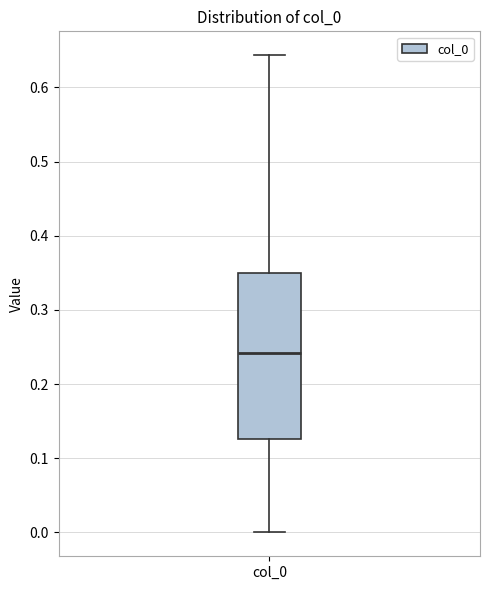

Transcribe this box plot: give where the median line is, the range the box spans, and where the two whiskers end, as read against the y-axis. The values are not printed on the chart, so give them approximately, as read against the axis.

median 0.24, box 0.13 to 0.35, whiskers 0.00 to 0.64